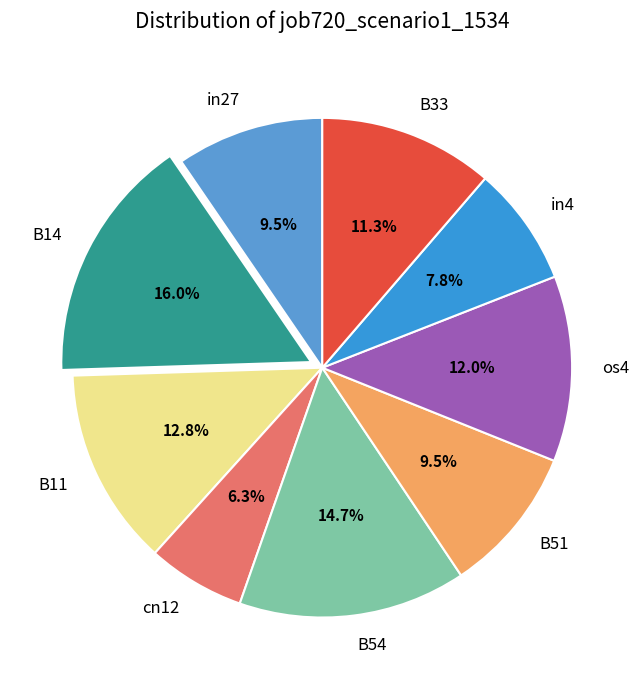

To the nearest percent, what percentage of the pie is os4?

12%